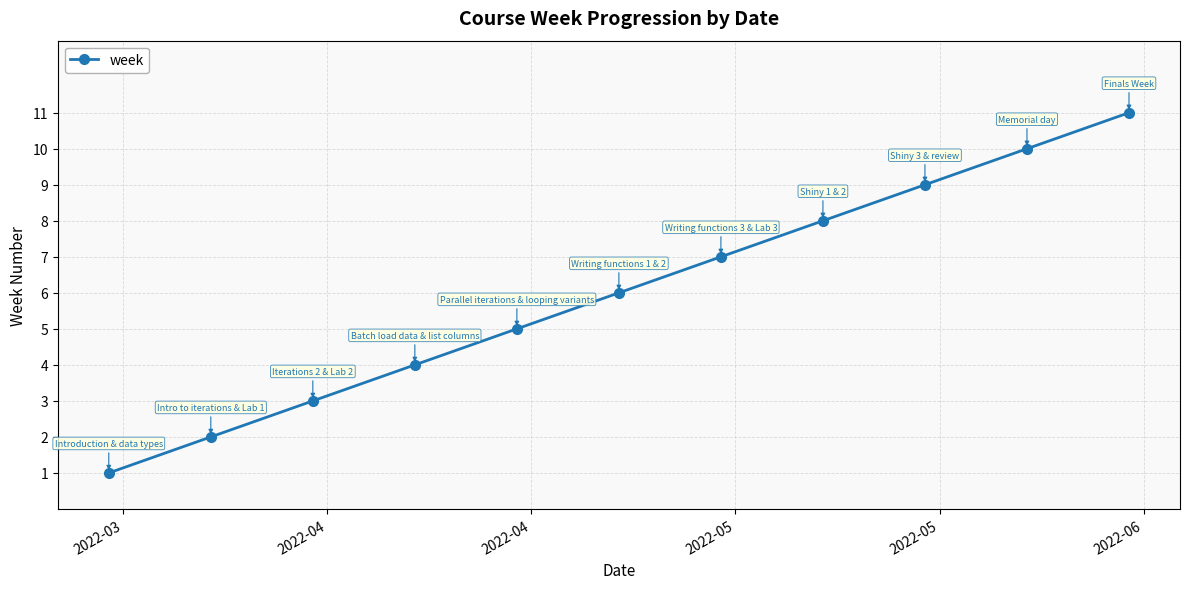

What is the greatest value displayed?

11